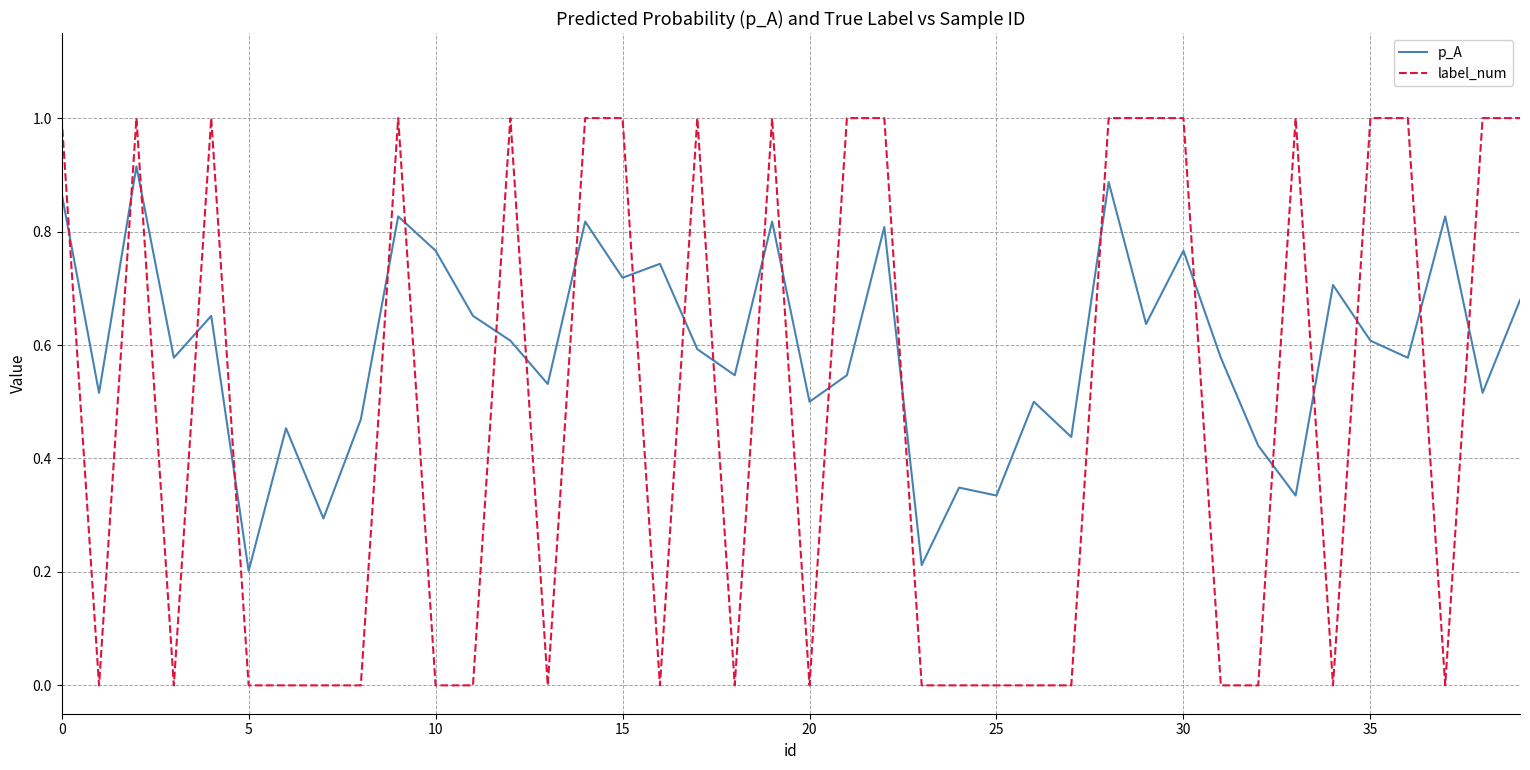

Which series has the largest total across all categories?

p_A